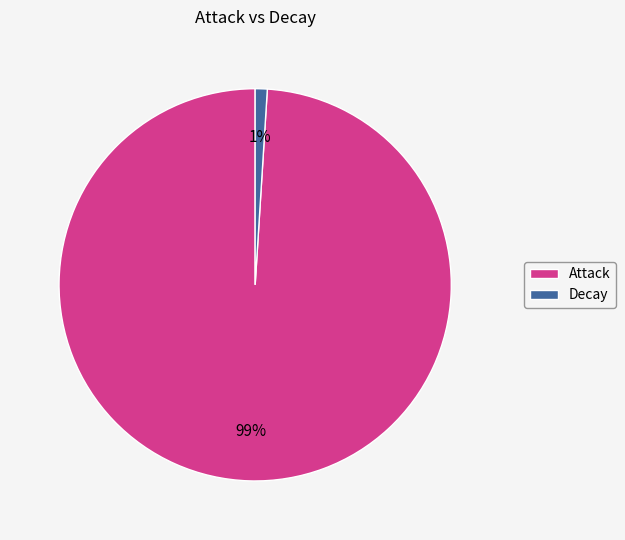

To the nearest percent, what portion does Attack represent?

99%